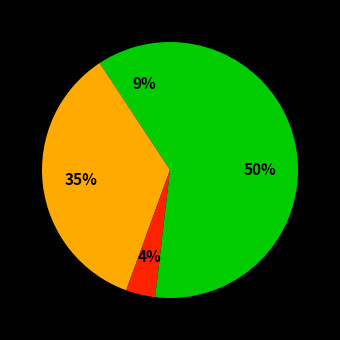

Count the number of slices in the pie.

5